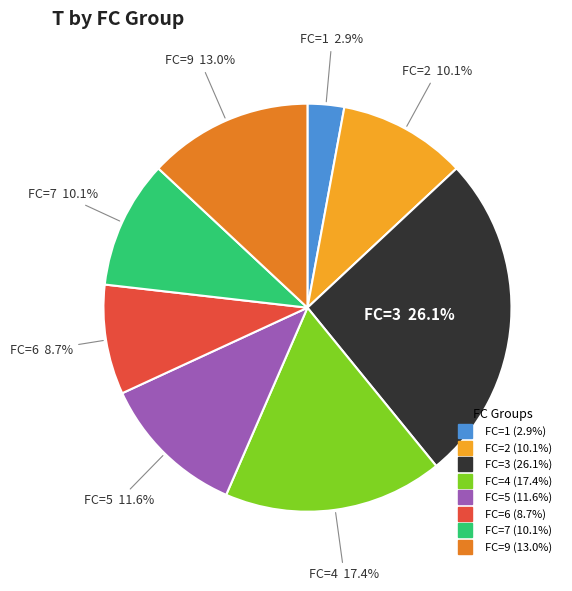

Is there a majority slice in this chart?

No